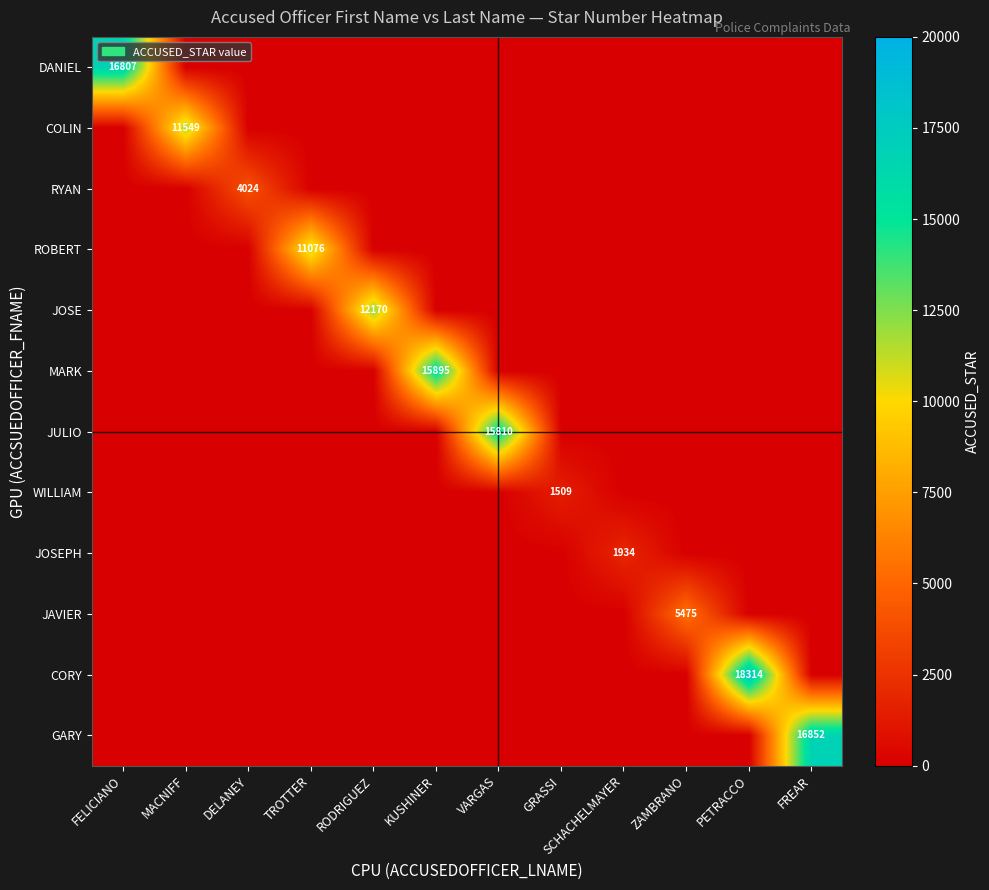

The DANIEL series shows -9351 at TROTTER. True or false?

False